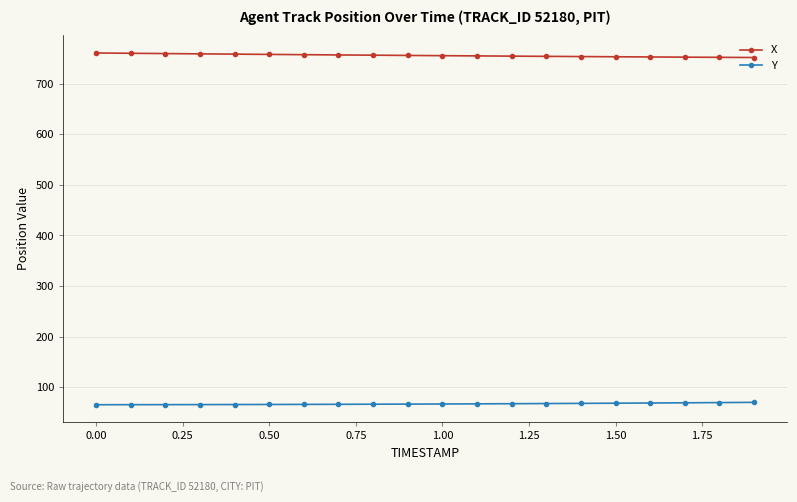

What is the smallest value displayed?

65.3